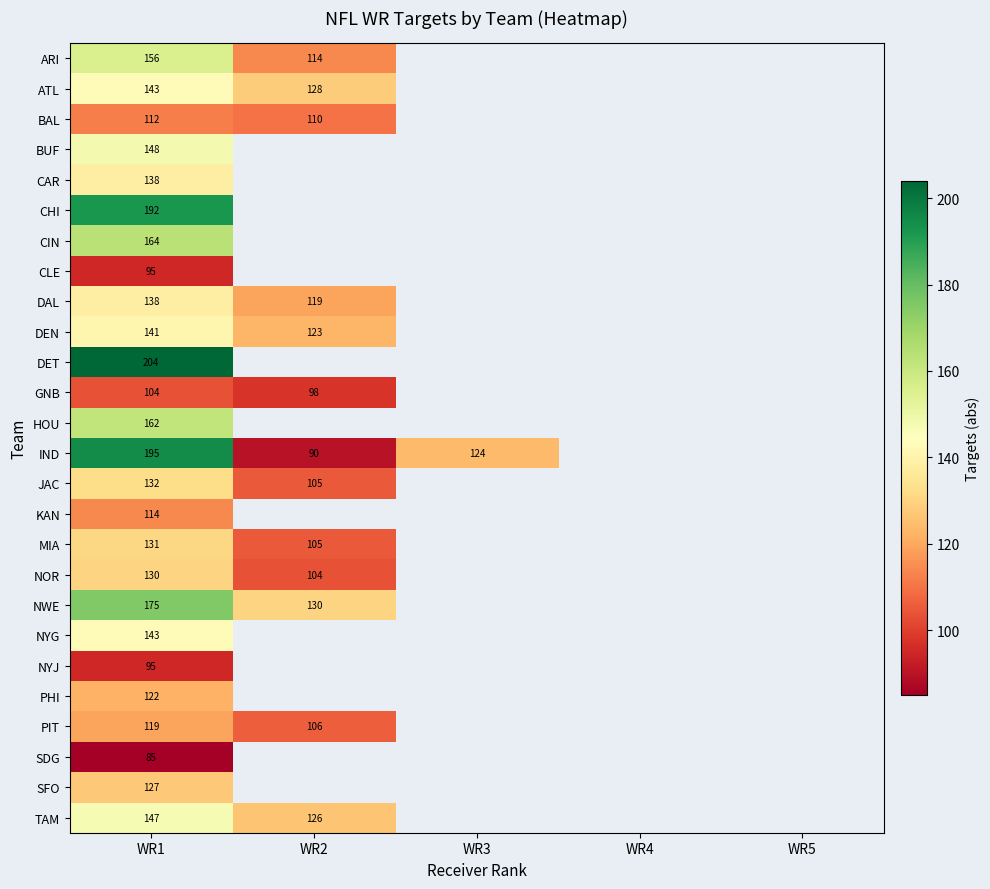

The value of DEN at WR2 is 184.9. True or false?

False